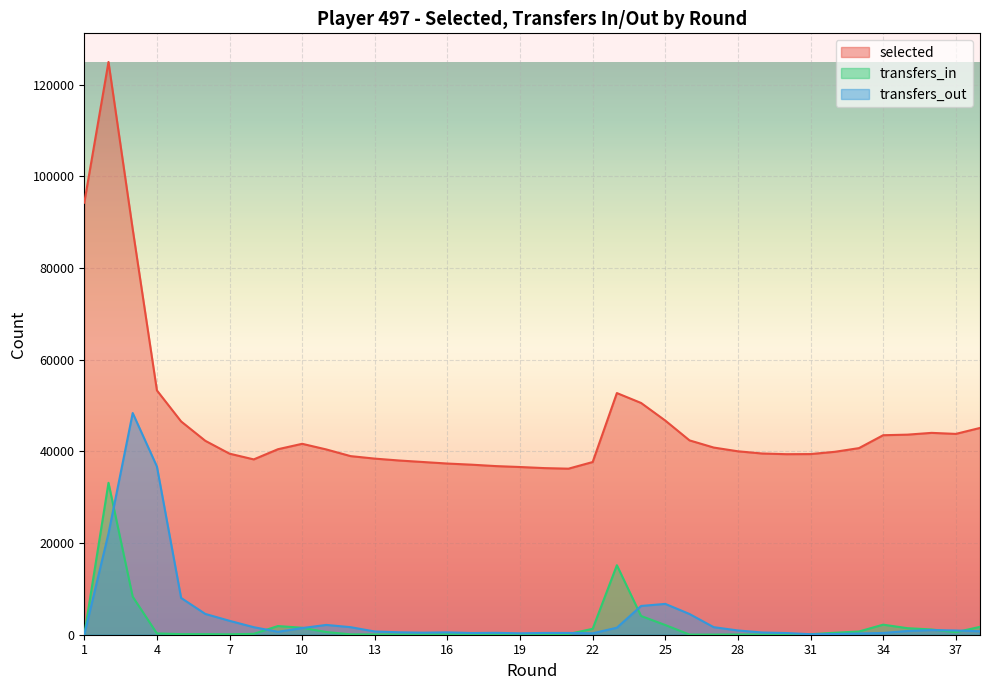

True or false: transfers_out has a value of 310 at 22.

True